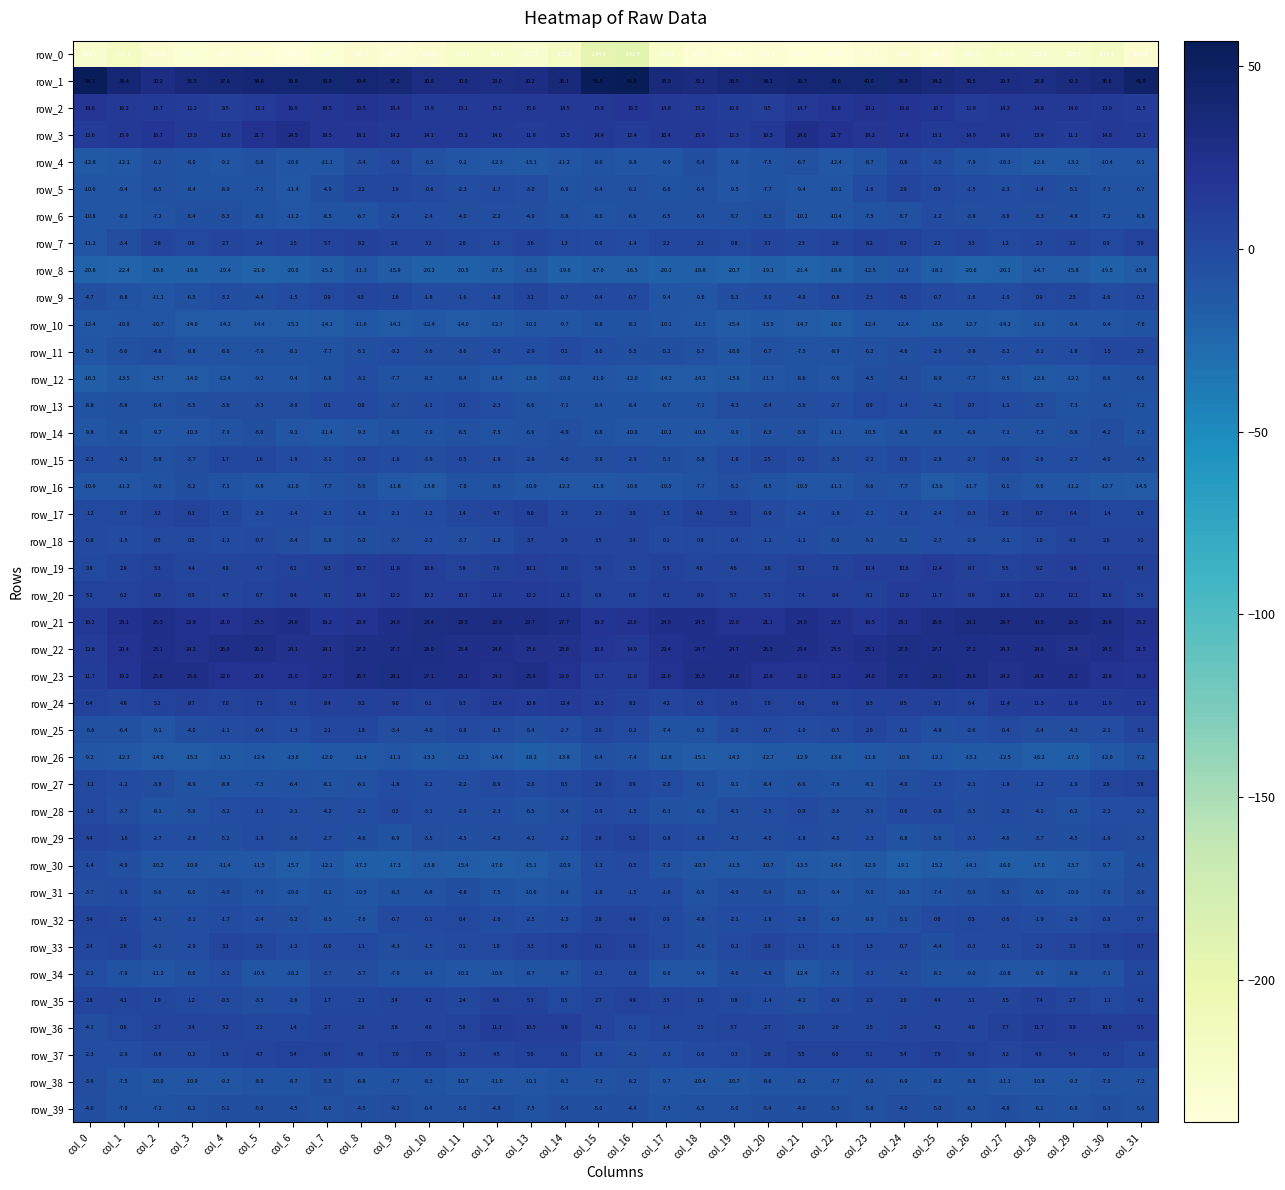

What is the spread (max minus min) of values at col_20?

270.2